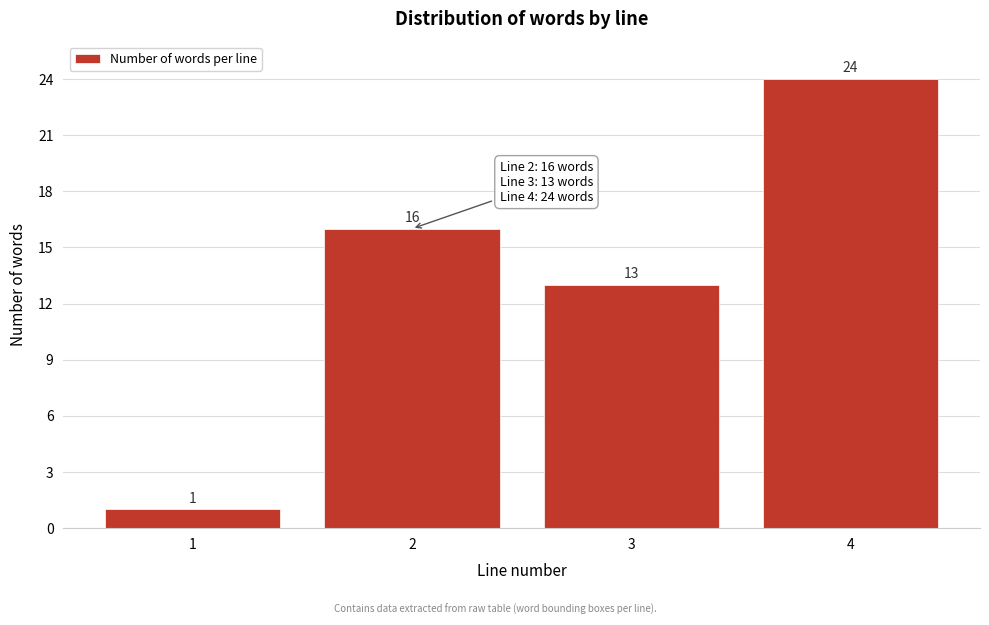

Reading left to right, what are all the values shown in this chart?

1=1	2=16	3=13	4=24